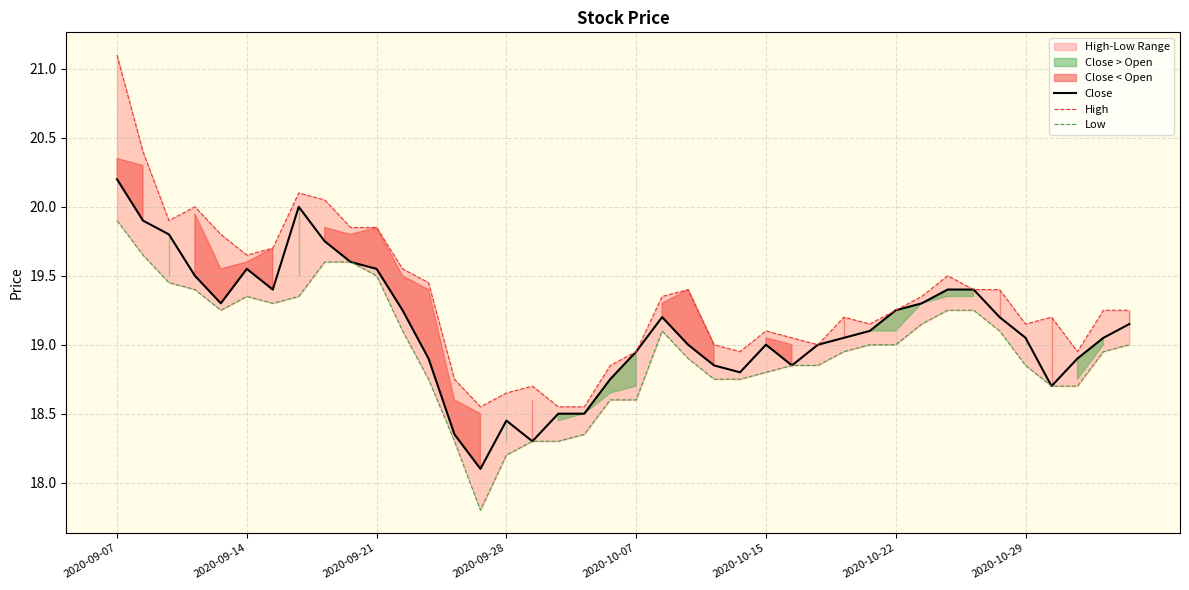

Reading right to left, extract all data points from this chart.

Close: 19.1	19.1	18.9	18.7	19.1	19.2	19.4	19.4	19.3	19.2	19.1	19.1	19.0	18.9	19.0	18.8	18.9	19.0	19.2	18.9	18.8	18.5	18.5	18.3	18.4	18.1	18.4	18.9	19.2	19.6	19.6	19.8	20.0	19.4	19.6	19.3	19.5	19.8	19.9	20.2
High: 19.2	19.2	18.9	19.2	19.1	19.4	19.4	19.5	19.4	19.2	19.1	19.2	19.0	19.1	19.1	18.9	19.0	19.4	19.4	18.9	18.9	18.6	18.6	18.7	18.6	18.6	18.8	19.4	19.6	19.9	19.9	20.1	20.1	19.7	19.6	19.8	20.0	19.9	20.4	21.1
Low: 19.0	18.9	18.7	18.7	18.9	19.1	19.2	19.2	19.1	19.0	19.0	18.9	18.9	18.9	18.8	18.8	18.8	18.9	19.1	18.6	18.6	18.4	18.3	18.3	18.2	17.8	18.3	18.8	19.1	19.5	19.6	19.6	19.4	19.3	19.4	19.2	19.4	19.4	19.6	19.9